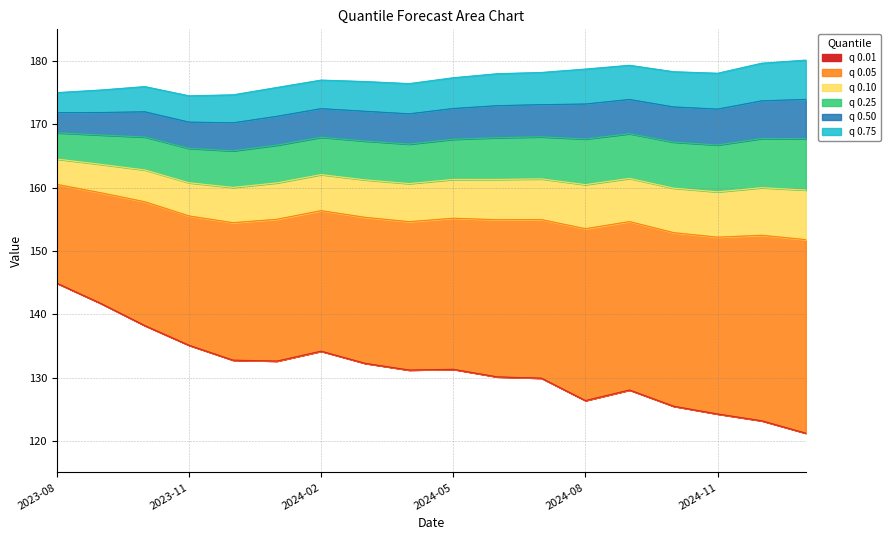

Reading right to left, extract all data points from this chart.

q_0.01: 121.2	123.2	124.2	125.5	128.0	126.4	129.9	130.1	131.3	131.2	132.2	134.2	132.6	132.7	135.1	138.2	141.7	144.9
q_0.05: 151.8	152.5	152.2	152.9	154.6	153.5	155.0	154.9	155.2	154.6	155.3	156.4	155.0	154.5	155.5	157.8	159.2	160.5
q_0.1: 159.6	160.0	159.3	159.9	161.5	160.5	161.4	161.3	161.3	160.6	161.2	162.1	160.7	160.0	160.8	162.8	163.7	164.5
q_0.25: 167.7	167.8	166.7	167.2	168.5	167.7	168.0	167.9	167.6	166.9	167.4	168.0	166.7	165.8	166.2	168.0	168.3	168.7
q_0.5: 173.9	173.7	172.4	172.7	173.9	173.2	173.1	172.9	172.5	171.7	172.1	172.5	171.3	170.2	170.3	172.0	171.9	171.8
q_0.75: 180.1	179.6	178.1	178.3	179.3	178.7	178.2	178.0	177.4	176.4	176.8	177.0	175.8	174.7	174.5	176.0	175.4	175.0